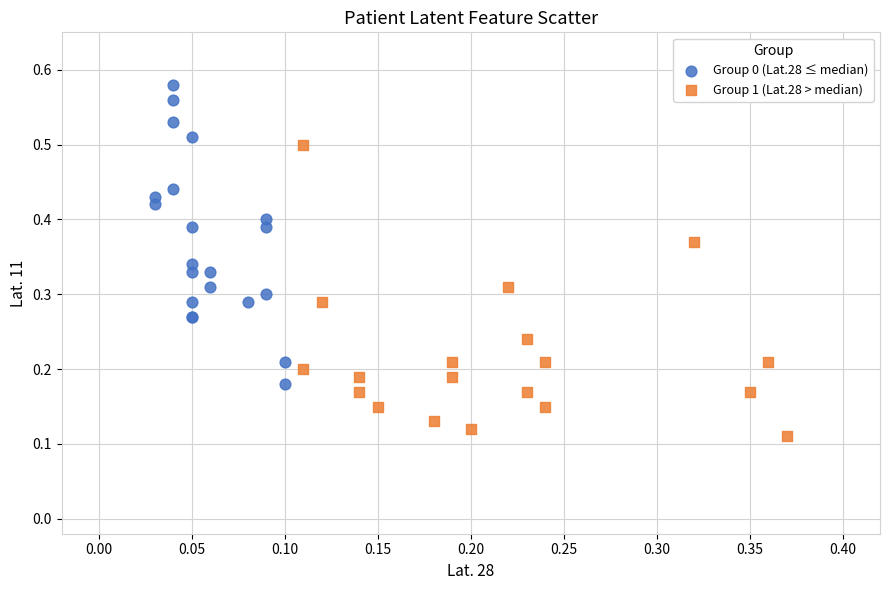

Which series reaches the minimum Y coordinate?

Group 1 (Lat.28 > median)